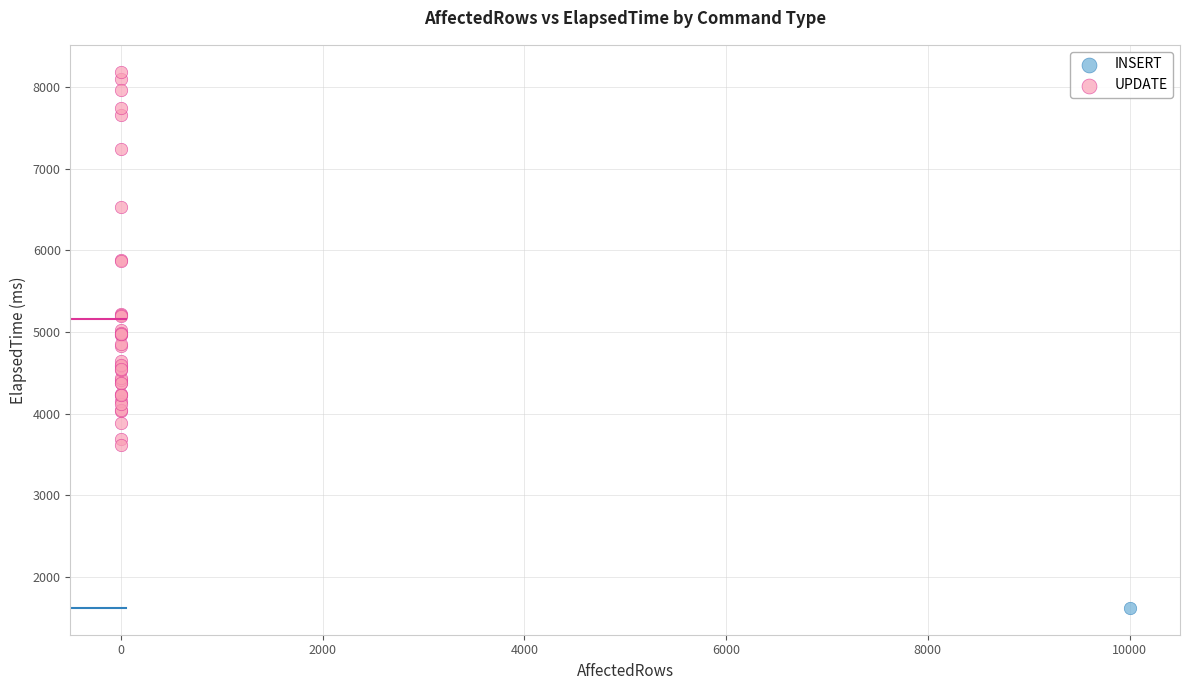

What are all the series names shown in the legend?

INSERT, UPDATE